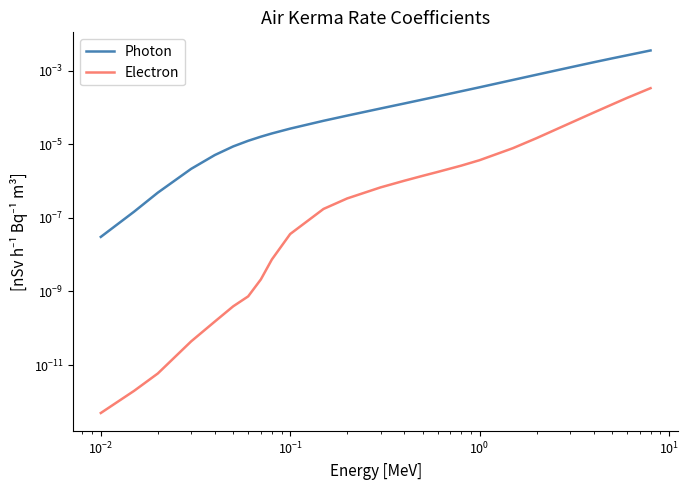

What is the label of the 23rd point from the right?

$\mathdefault{10^{-2}}$